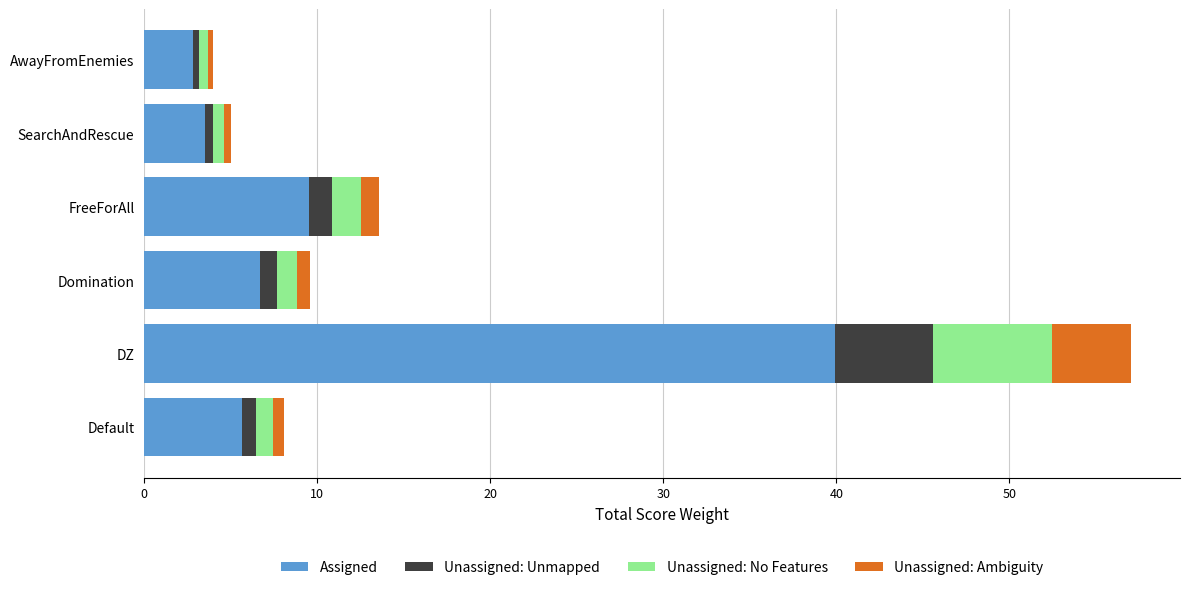

At which label does Assigned reach its peak?

DZ